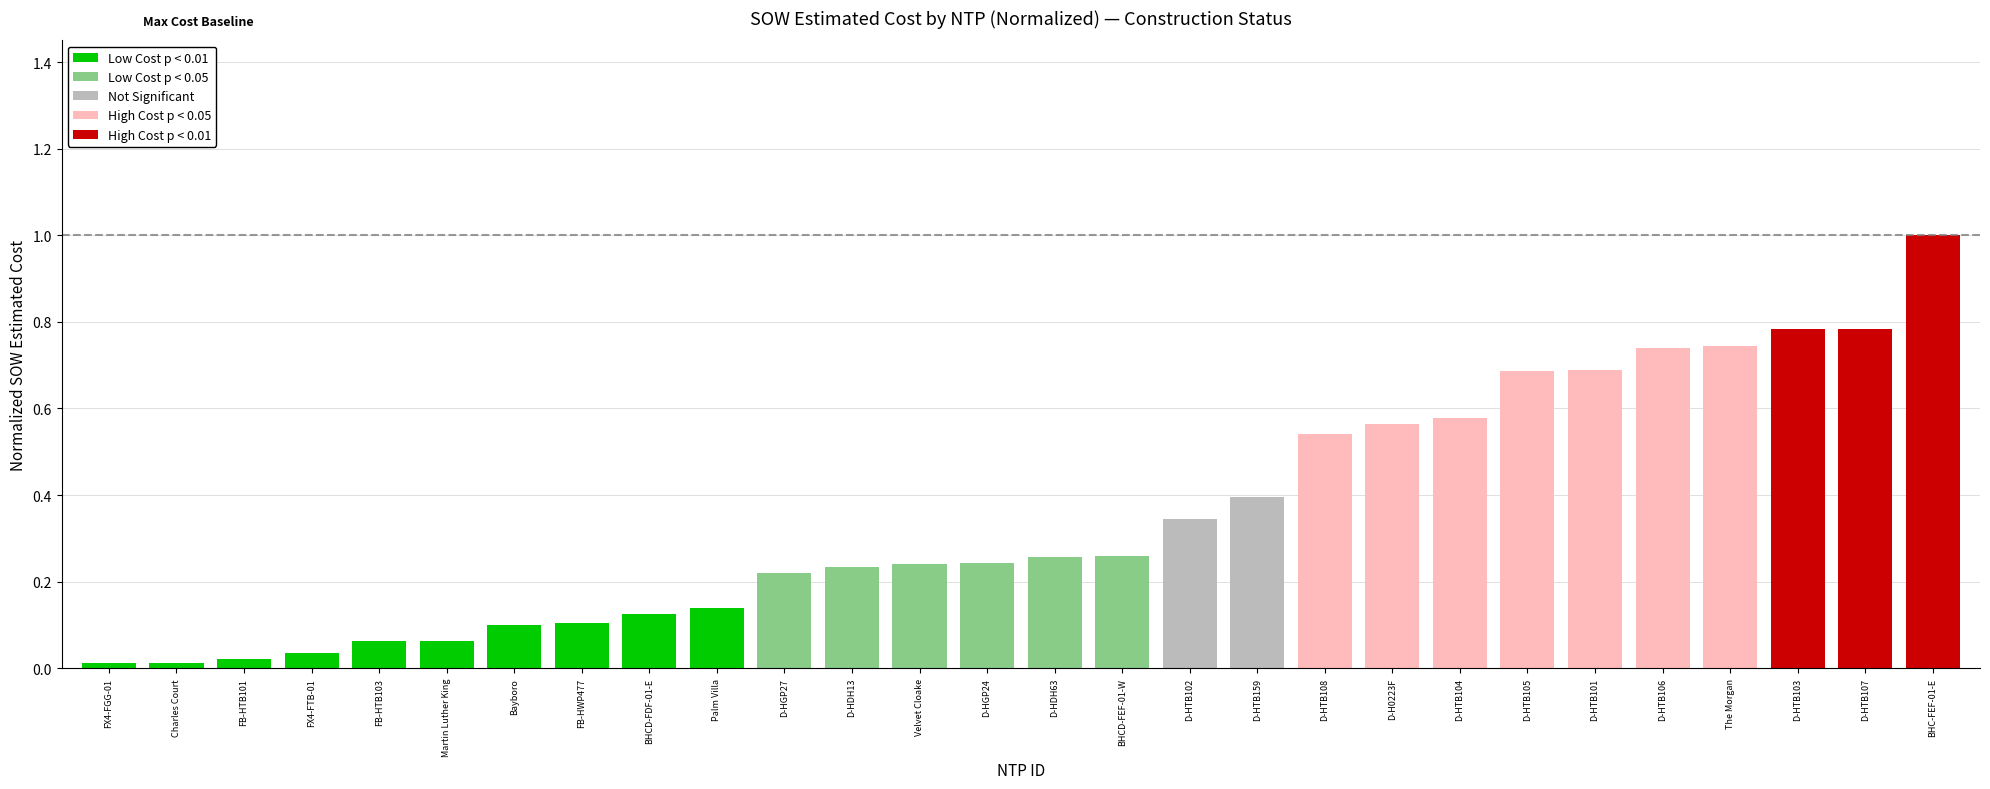

The value at Martin Luther King is 0.1. True or false?

True